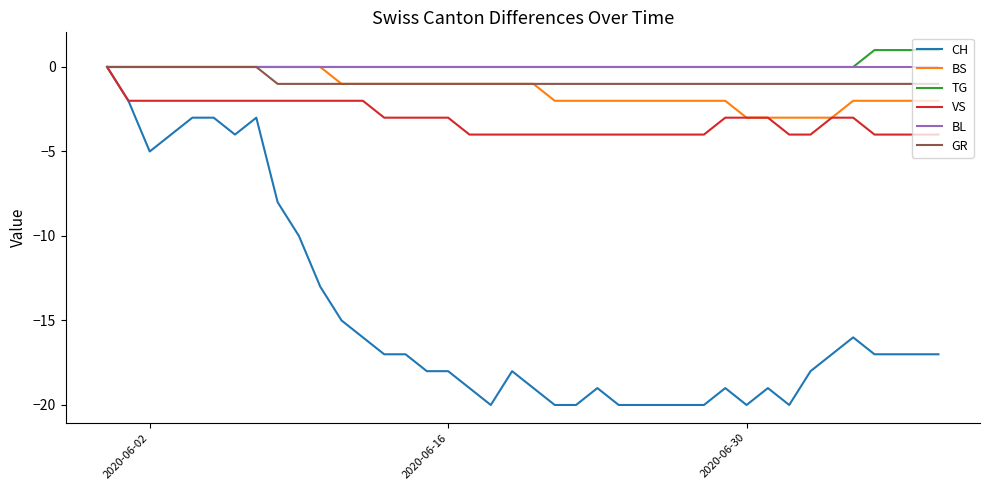

What is the lowest value of the VS series?

-4